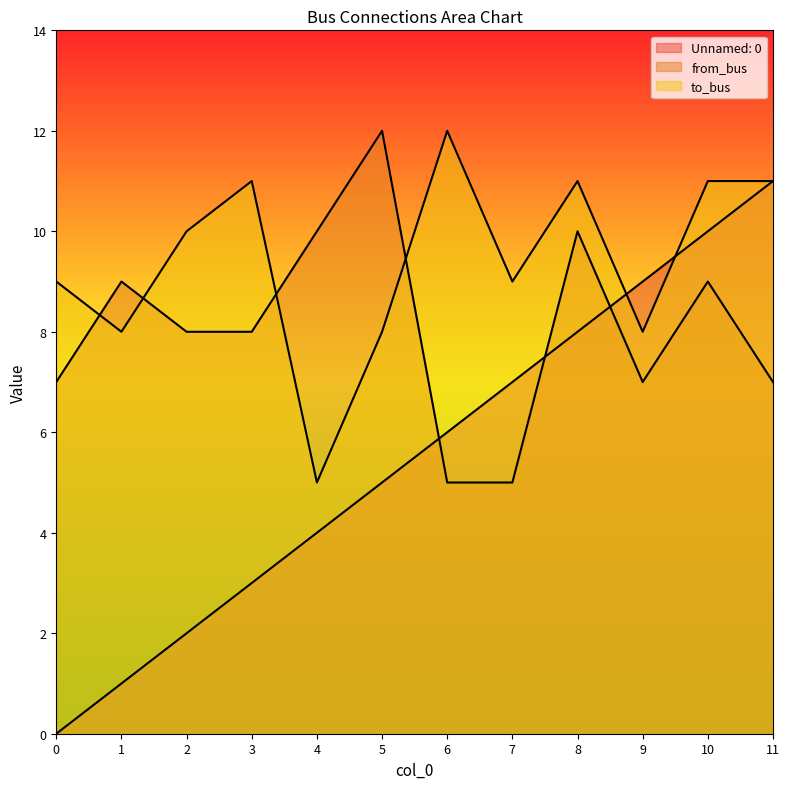

At which category is the sum across all series the highest?

10